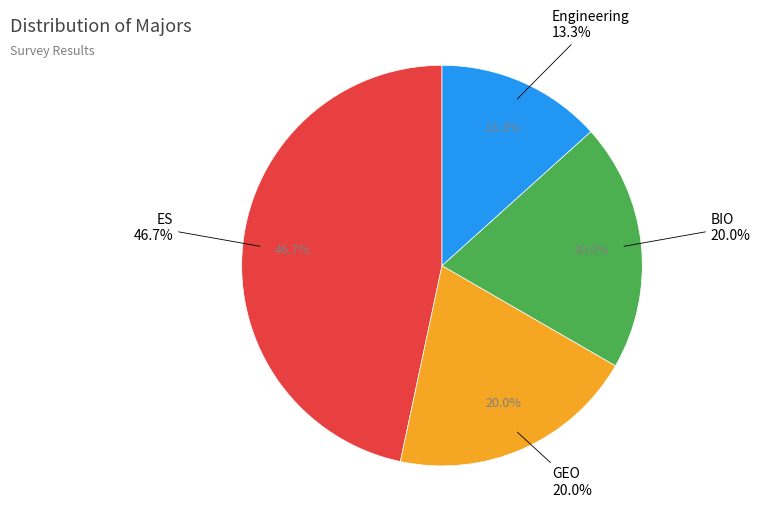

Is it true that ES is 47% of the pie?

True